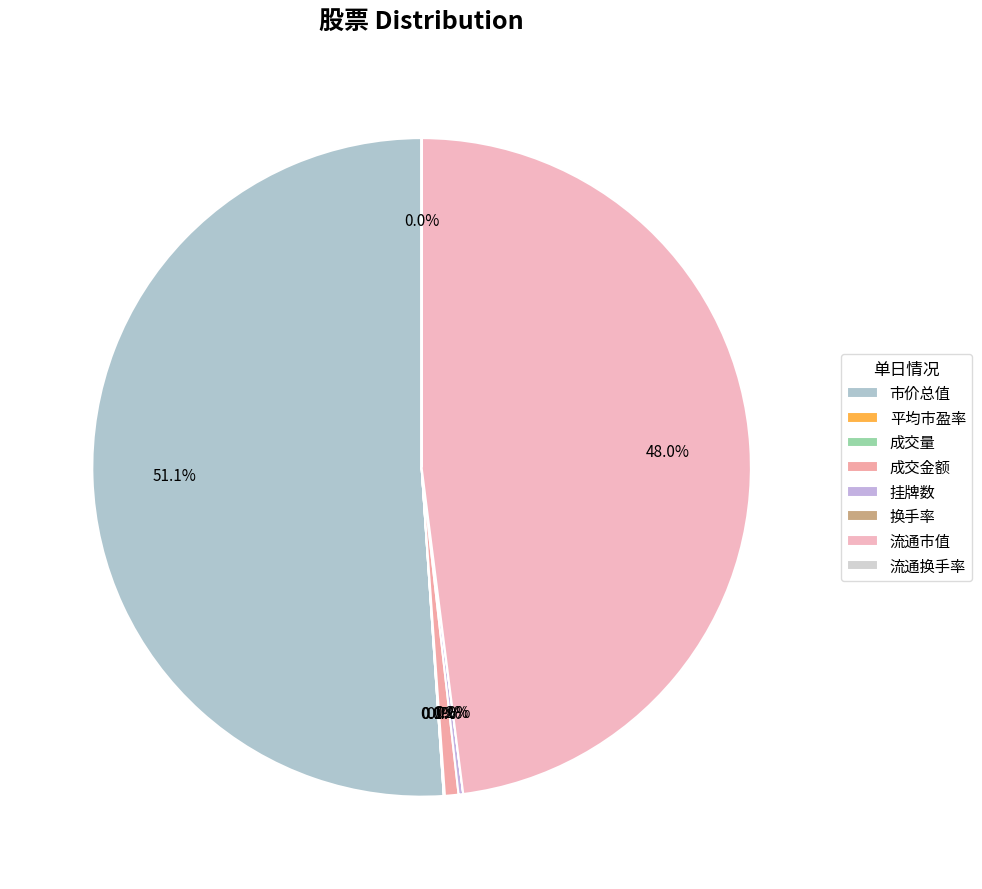

What is the smallest slice in the pie chart?

换手率